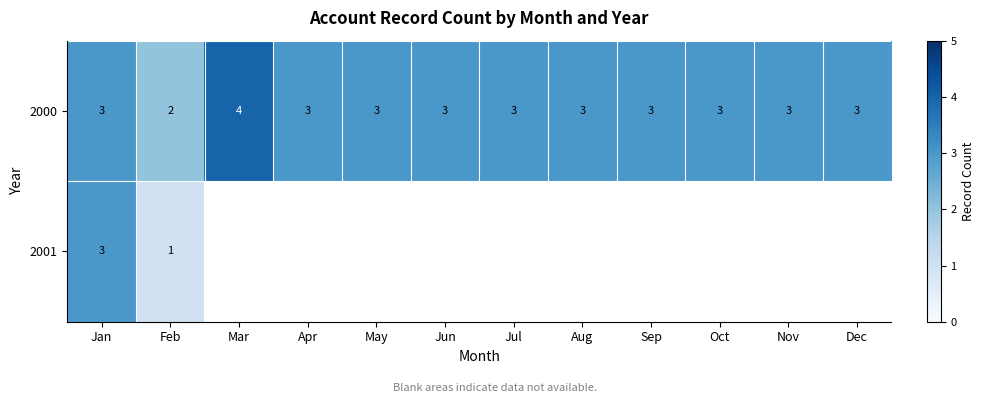

What is the highest value of the 2000 series?

4